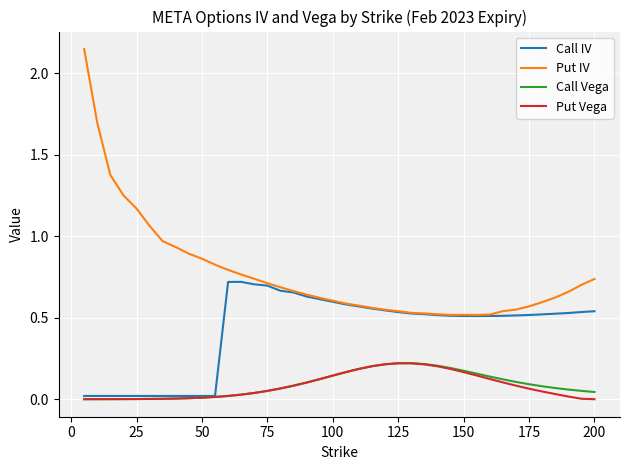

Which series has the largest total across all categories?

Put IV